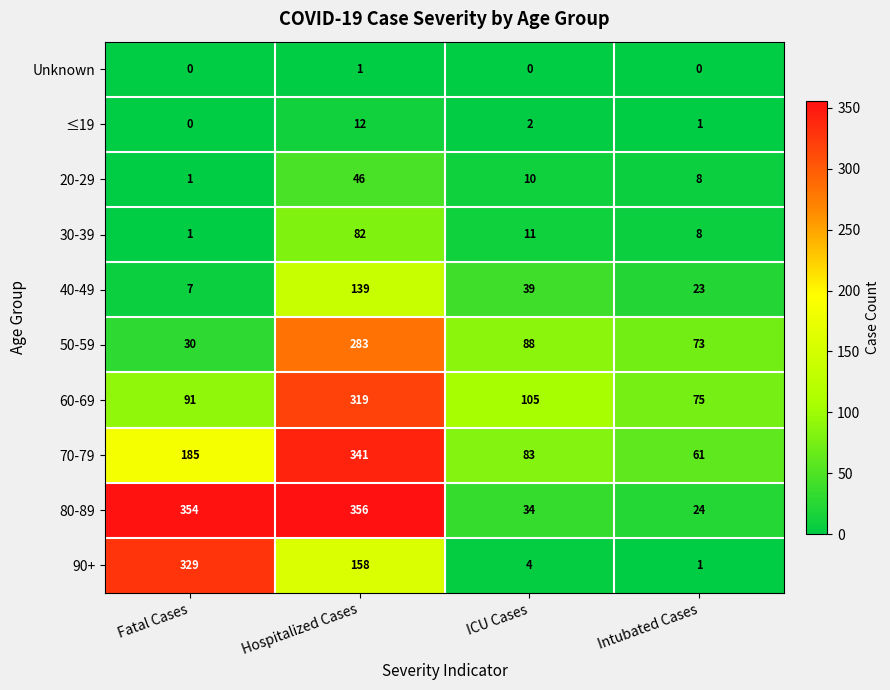

How many series are shown in this chart?

10